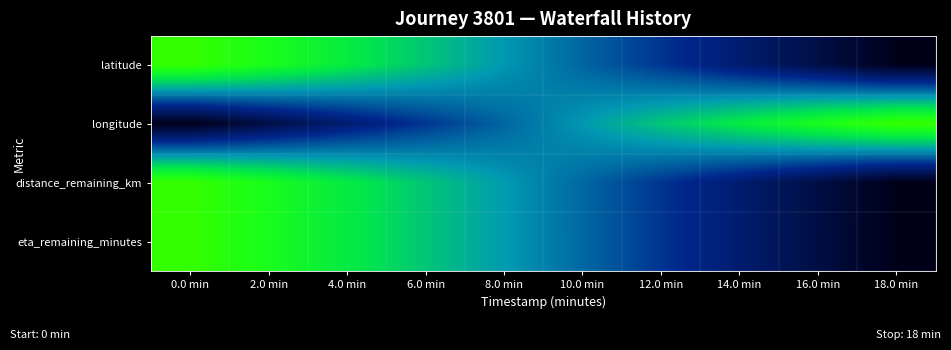

At which category is the sum across all series the highest?

0.0 min